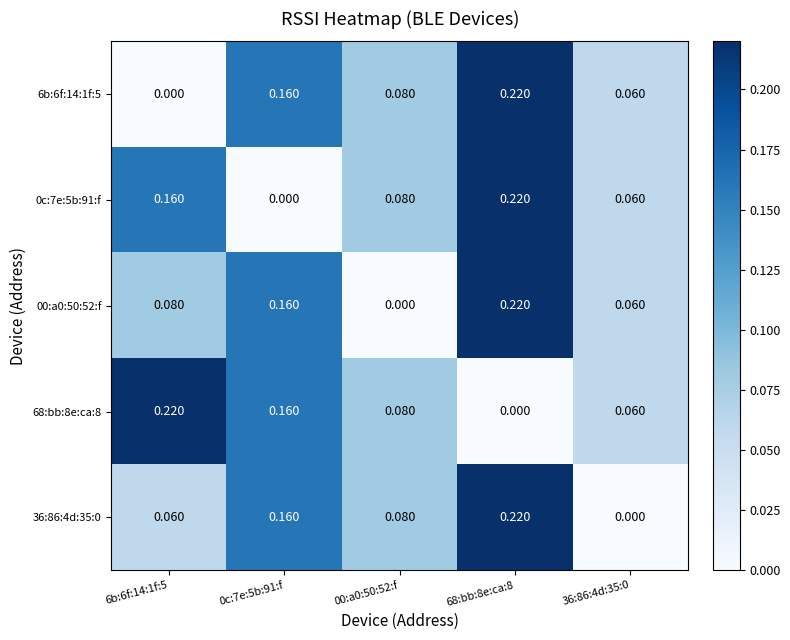

Reading left to right, what are all the values shown in this chart?

6b:6f:14:1f:5: 6b:6f:14:1f:5=0.0	0c:7e:5b:91:f=0.2	00:a0:50:52:f=0.1	68:bb:8e:ca:8=0.2	36:86:4d:35:0=0.1
0c:7e:5b:91:f: 6b:6f:14:1f:5=0.2	0c:7e:5b:91:f=0.0	00:a0:50:52:f=0.1	68:bb:8e:ca:8=0.2	36:86:4d:35:0=0.1
00:a0:50:52:f: 6b:6f:14:1f:5=0.1	0c:7e:5b:91:f=0.2	00:a0:50:52:f=0.0	68:bb:8e:ca:8=0.2	36:86:4d:35:0=0.1
68:bb:8e:ca:8: 6b:6f:14:1f:5=0.2	0c:7e:5b:91:f=0.2	00:a0:50:52:f=0.1	68:bb:8e:ca:8=0.0	36:86:4d:35:0=0.1
36:86:4d:35:0: 6b:6f:14:1f:5=0.1	0c:7e:5b:91:f=0.2	00:a0:50:52:f=0.1	68:bb:8e:ca:8=0.2	36:86:4d:35:0=0.0